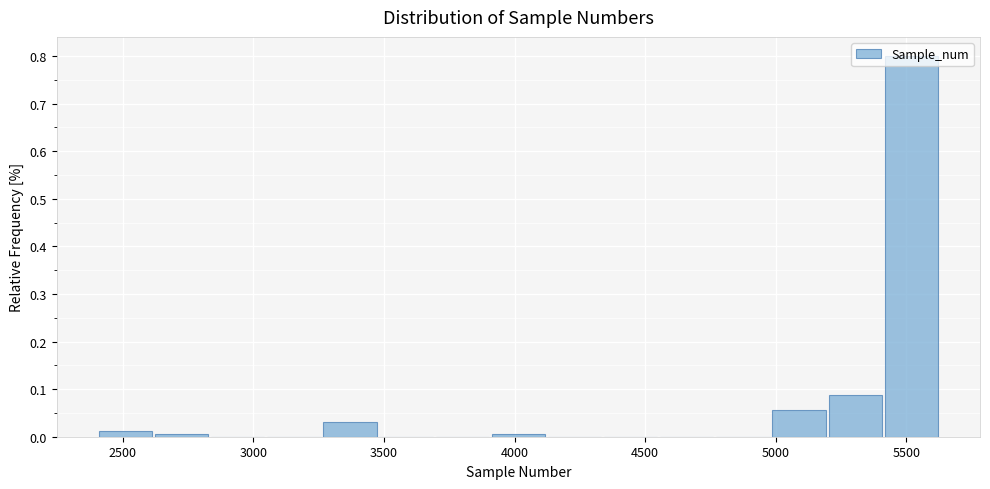

Reading left to right, list every bar in this chart as the range it spans on the x-axis followed by its height. Neither the bar edges nor the heights are printed on the chart, so give them approximately, as read against the axes.

2400 to 2600: 0.01
2600 to 2850: under 0.01
2850 to 3050: 0
3050 to 3250: 0
3250 to 3500: 0.03
3500 to 3700: 0
3700 to 3900: 0
3900 to 4150: under 0.01
4150 to 4350: 0
4350 to 4550: 0
4550 to 4750: 0
4750 to 5000: 0
5000 to 5200: 0.06
5200 to 5400: 0.09
5400 to 5650: 0.80